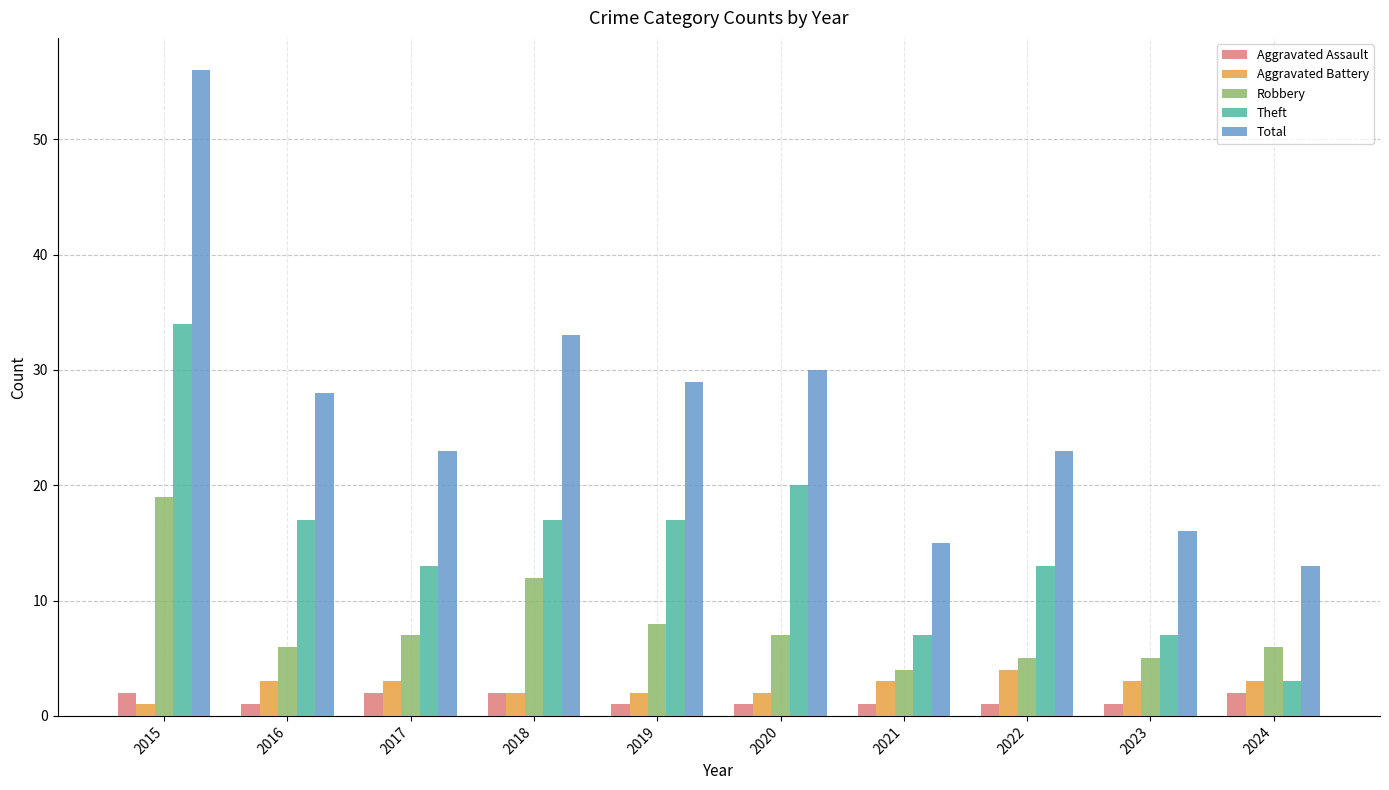

Rank the series at 2016 from highest to lowest value.

Total, Theft, Robbery, Aggravated Battery, Aggravated Assault